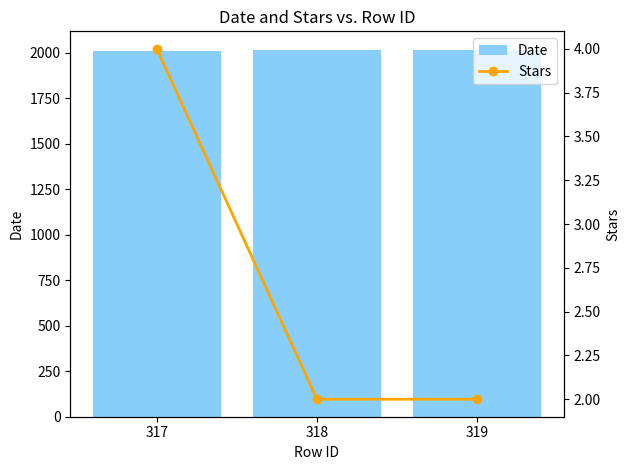

Rank the series by their maximum value, from highest to lowest.

Date, Stars